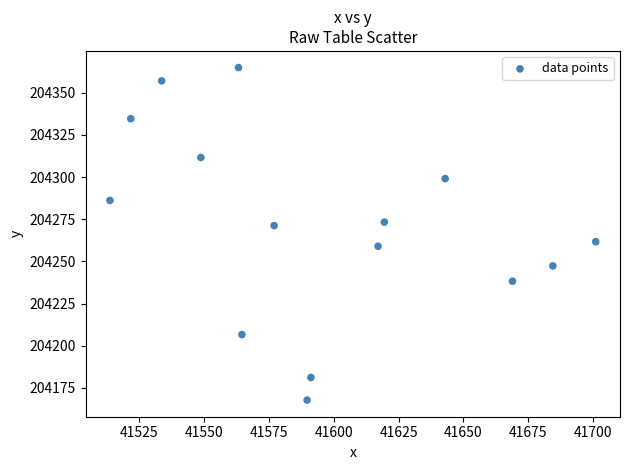

What is the range of X values (max minus min)?

187.4